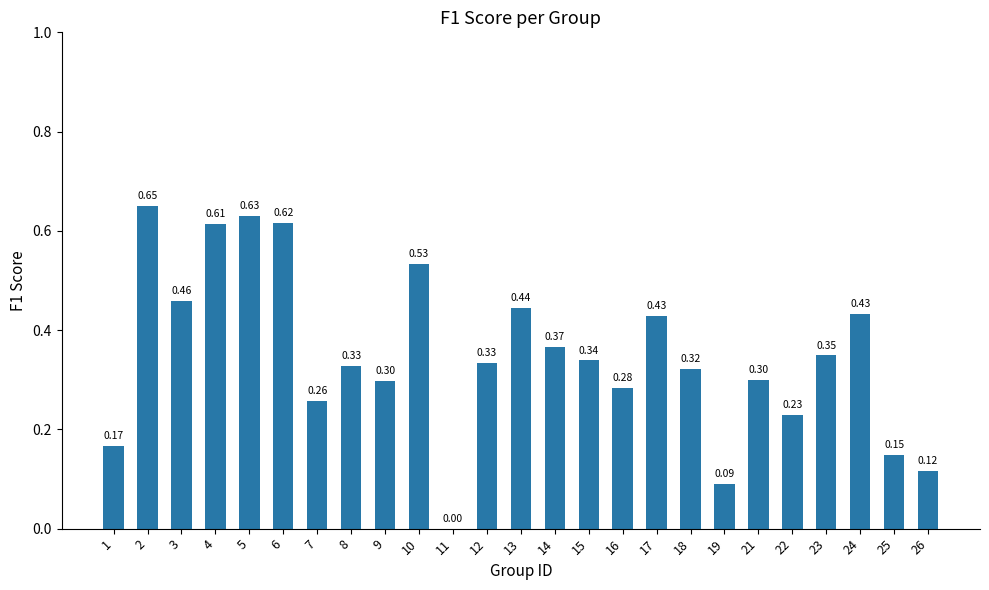

Between 25 and 23, which is larger?

23